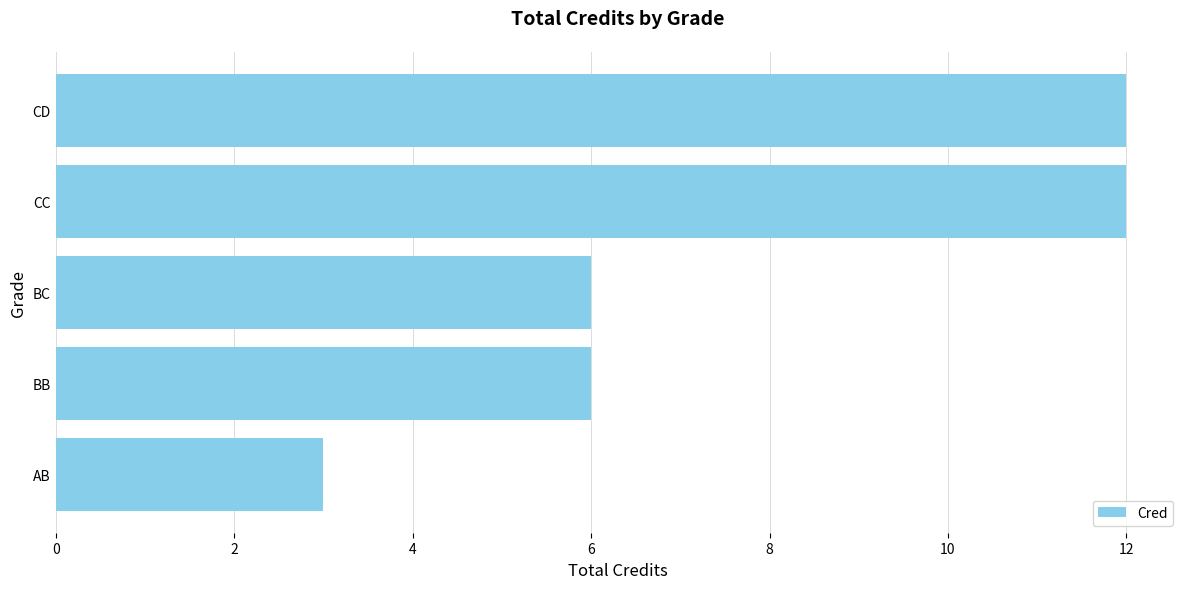

Does the chart contain stacked bars?

No